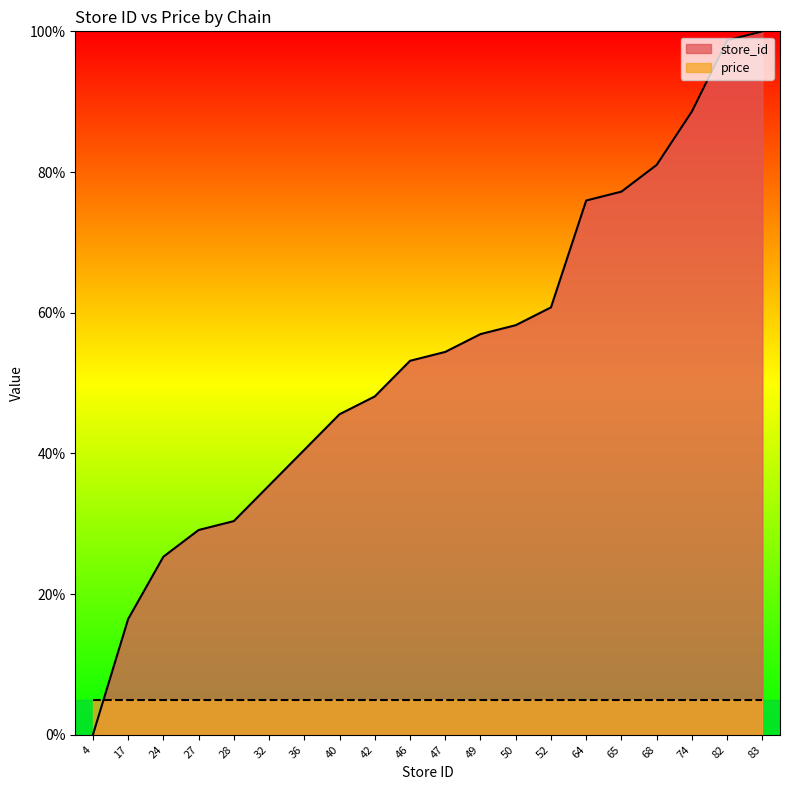

The chart shows a value of 100.0 at 83. True or false?

True